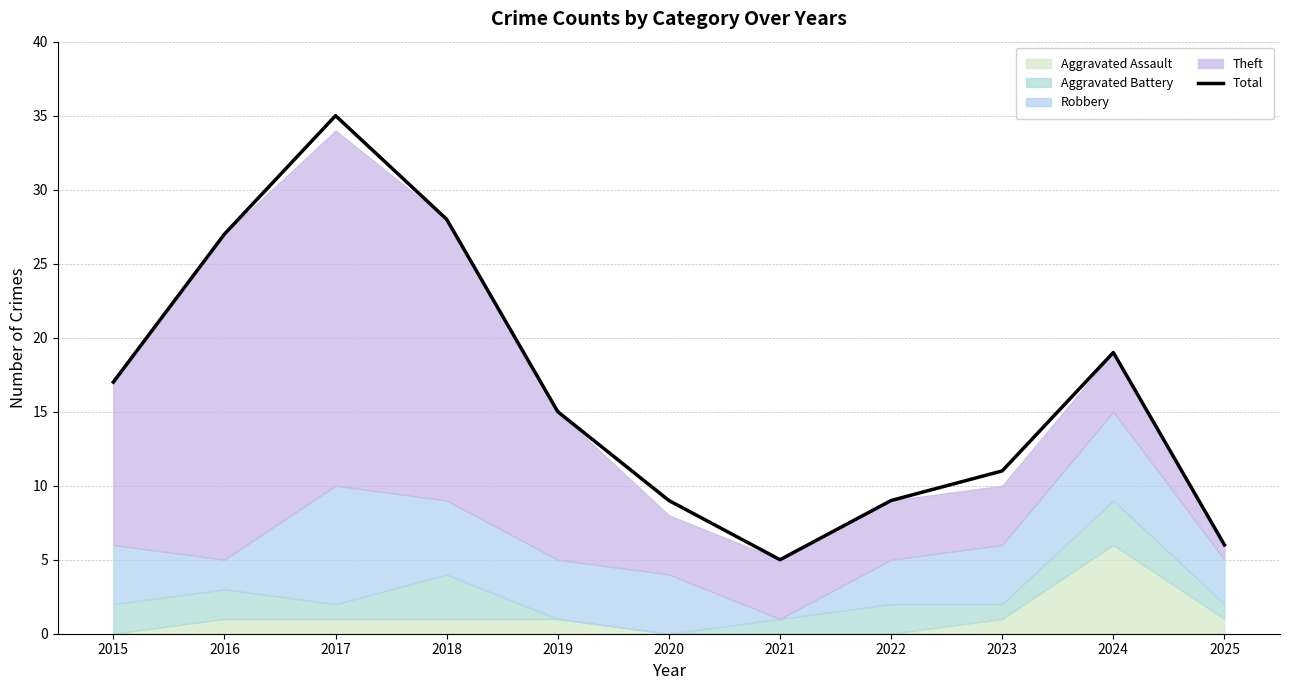

Reading left to right, extract all data points from this chart.

17	27	35	28	15	9	5	9	11	19	6